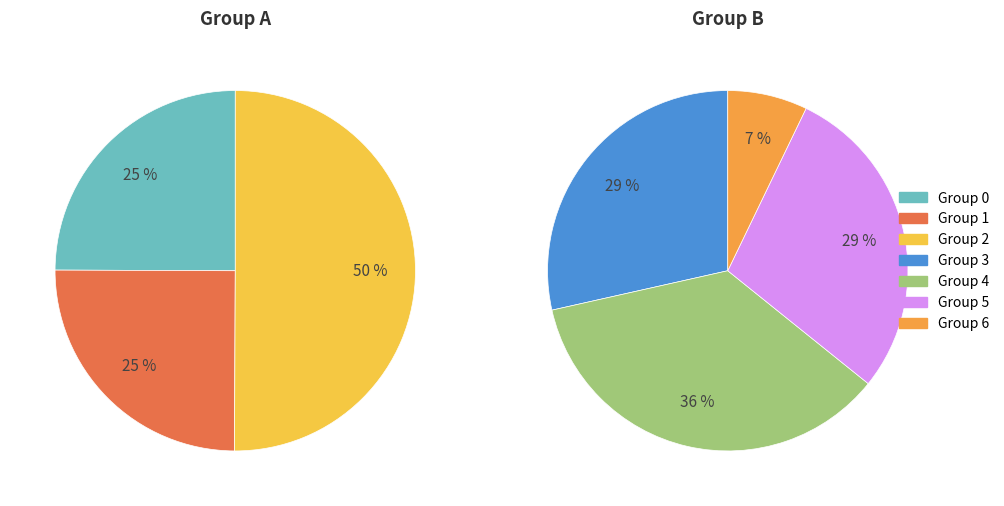

The 0 slice represents 16% of the pie. True or false?

False